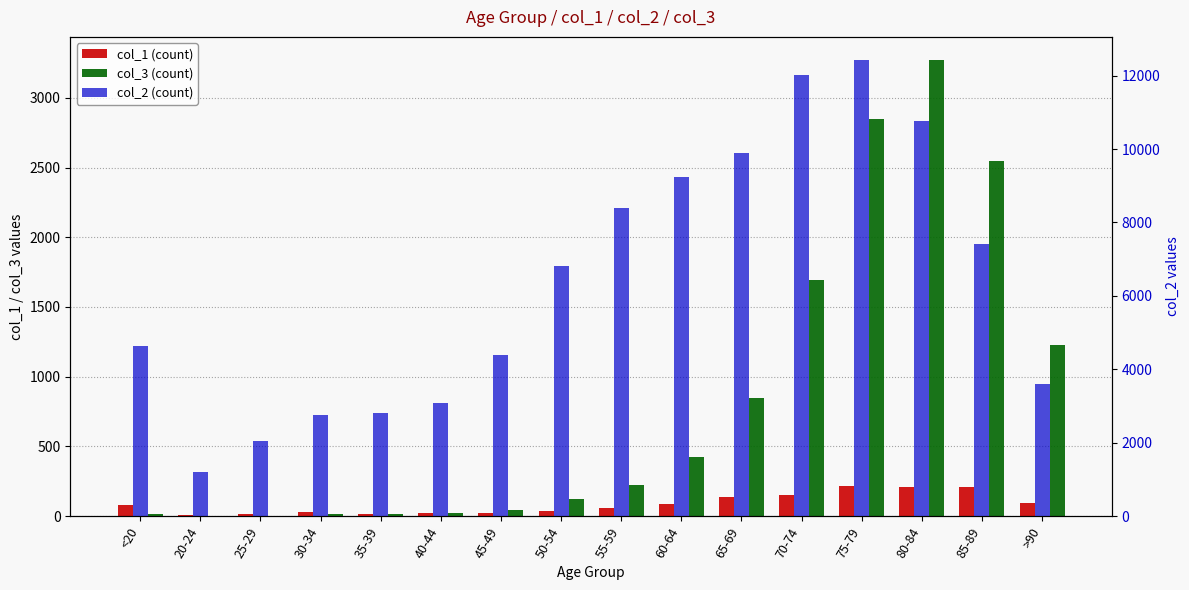

Which category has the highest value across all series?

75-79